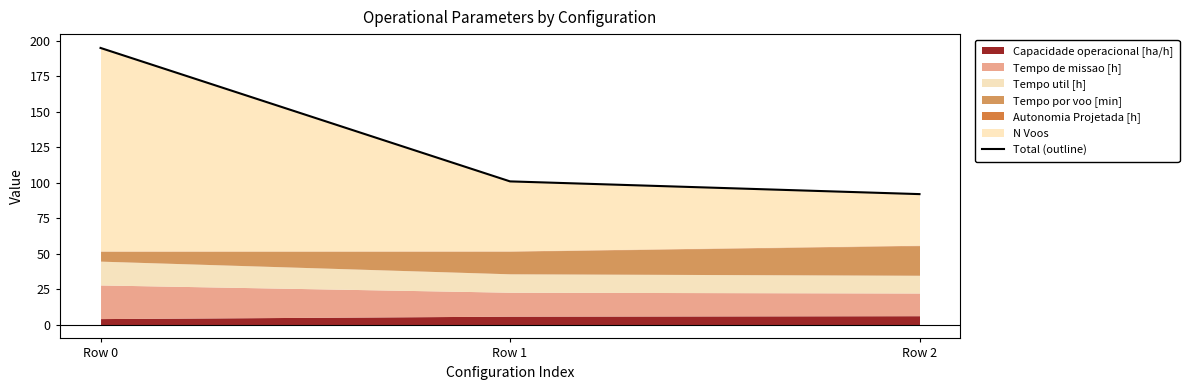

What is the difference between the maximum and minimum values?

102.9